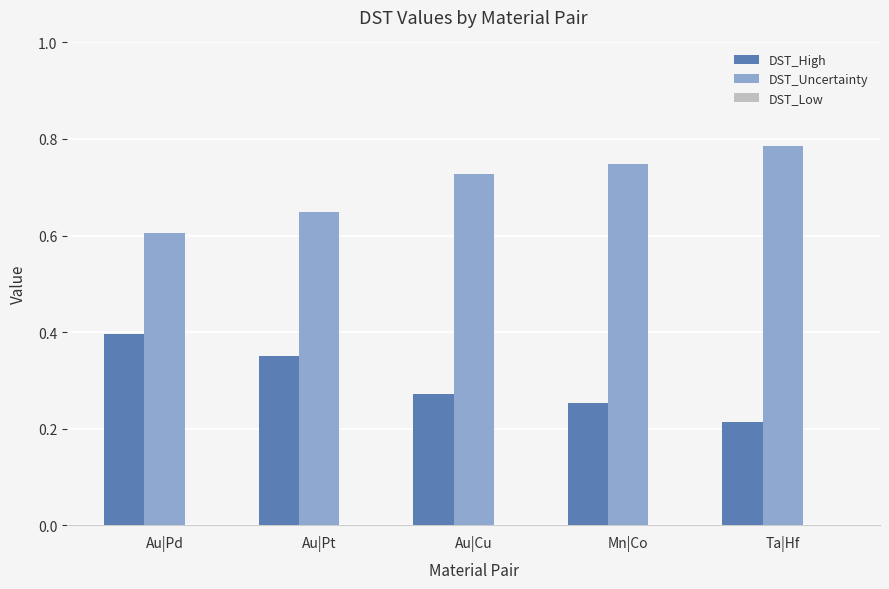

Is it true that DST_High equals 0.4 at Au|Pt?

True